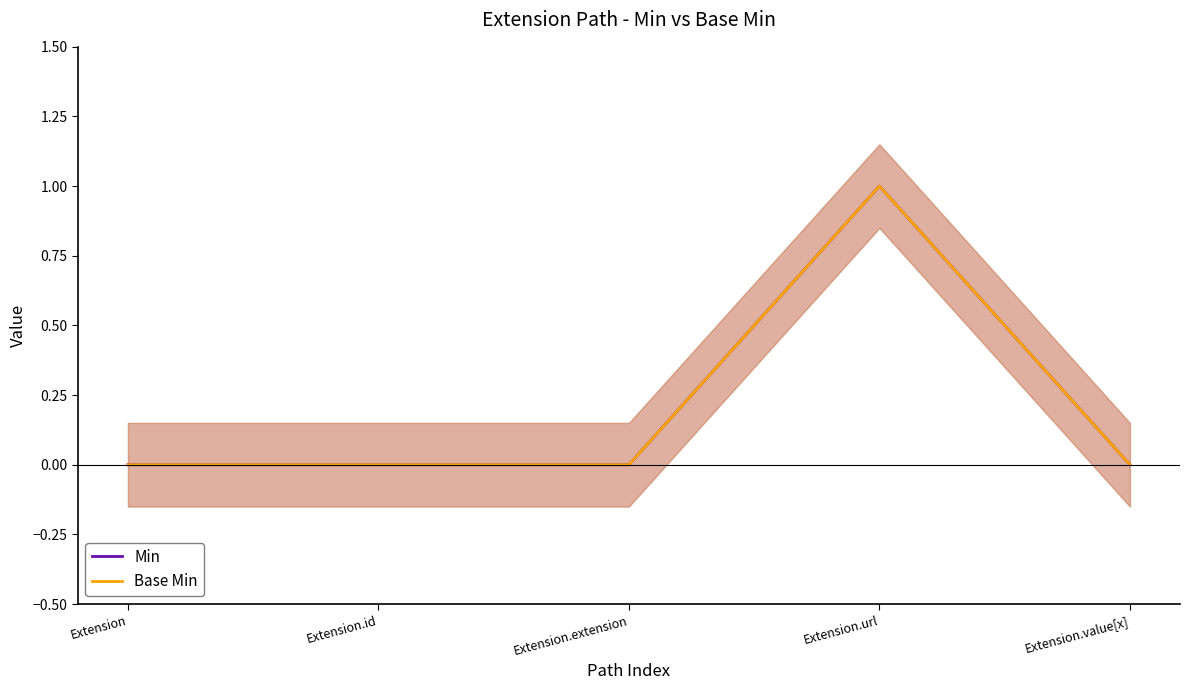

True or false: Base Min and Min cross at least once.

False